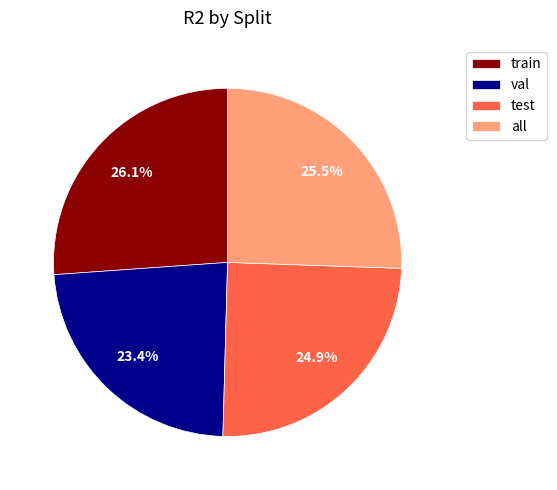

Is it true that train is 12% of the pie?

False